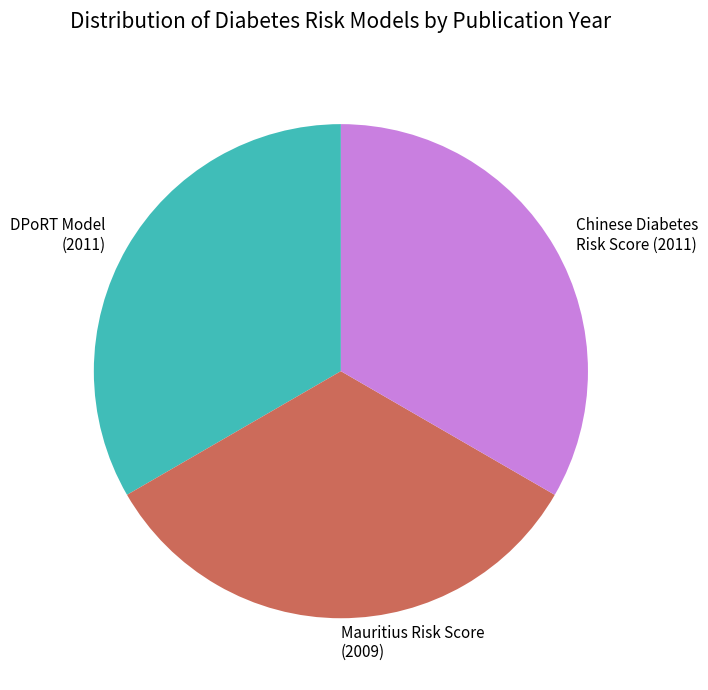

Approximately how many times larger is the value at Chinese Diabetes Risk Score (2011) compared to Mauritius Risk Score (2009)?

1.0